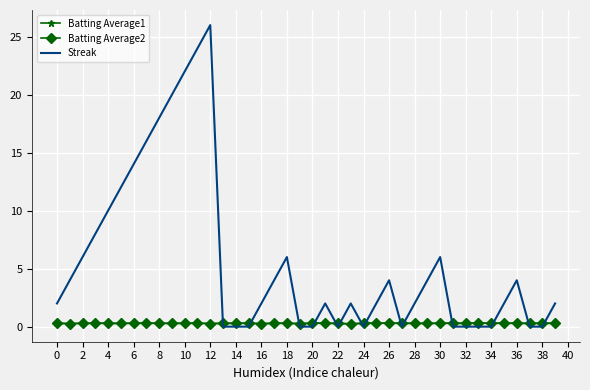

Which series has the largest total across all categories?

Streak